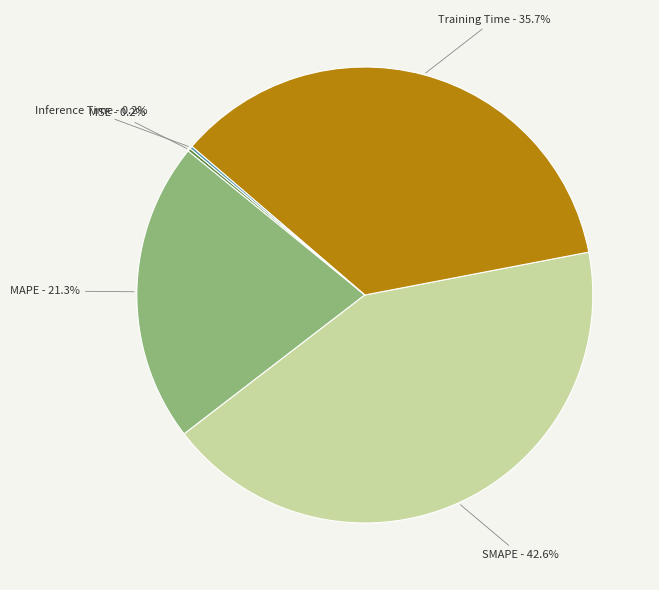

Which slice is the largest?

SMAPE